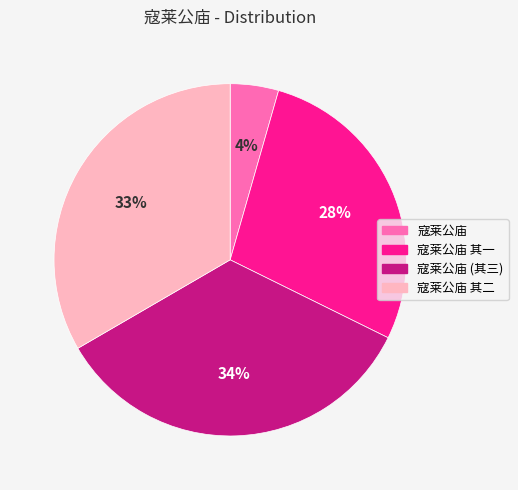

Is it true that 寇莱公庙 is 12% of the pie?

False